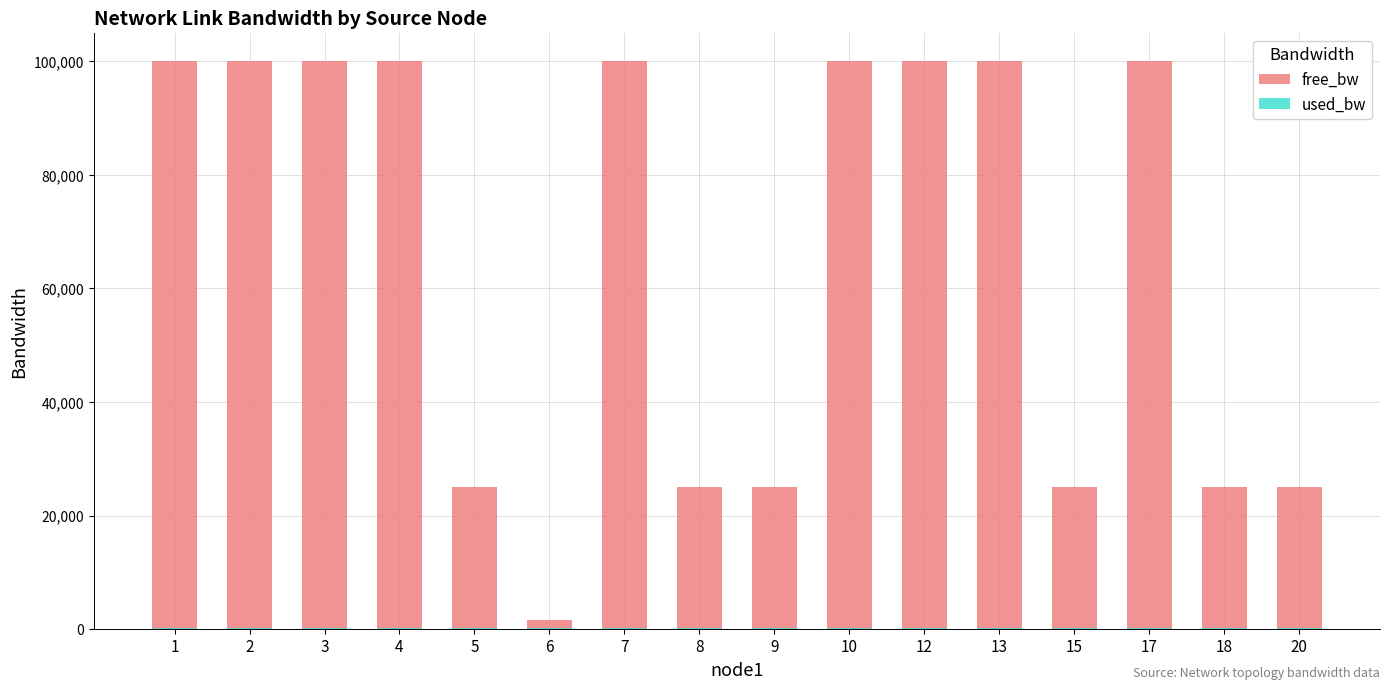

What is the value of the free_bw bar at the 14th from the left?

99999.8